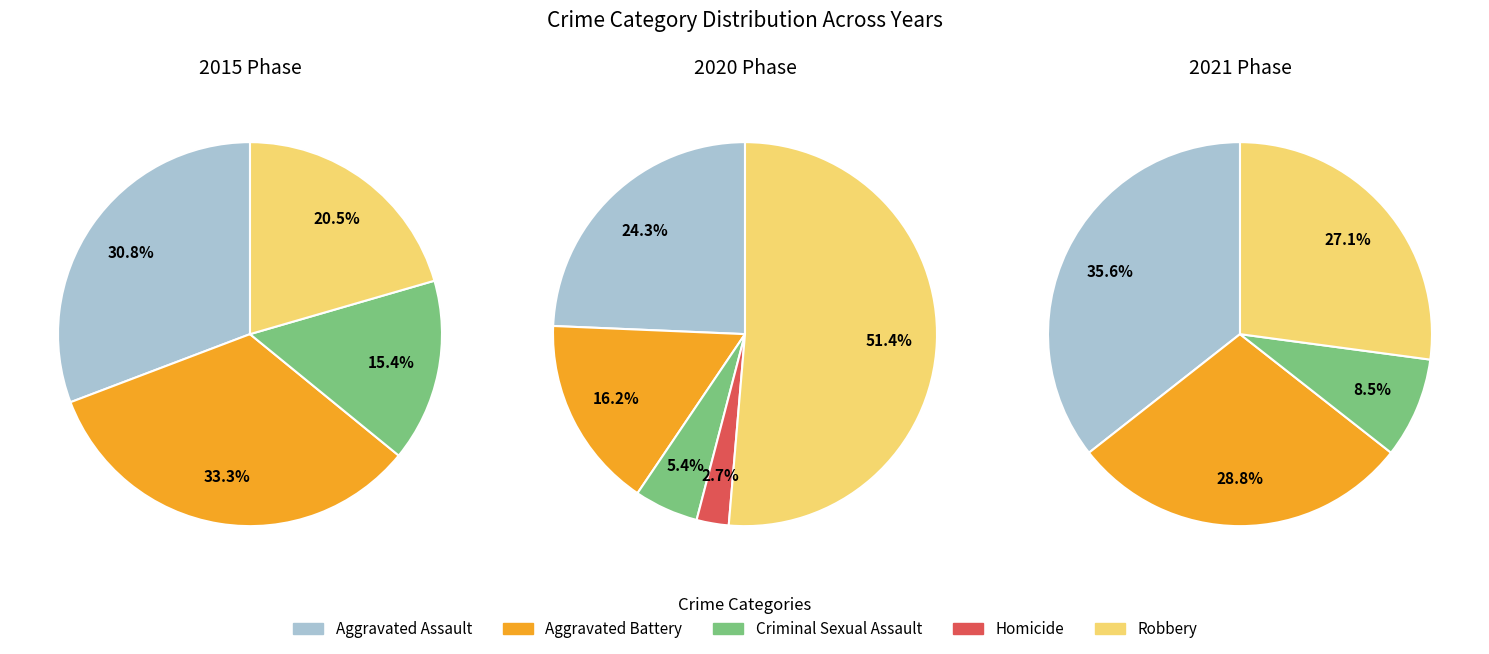

To the nearest percent, what is the combined percentage of Aggravated Battery and Homicide?

33%